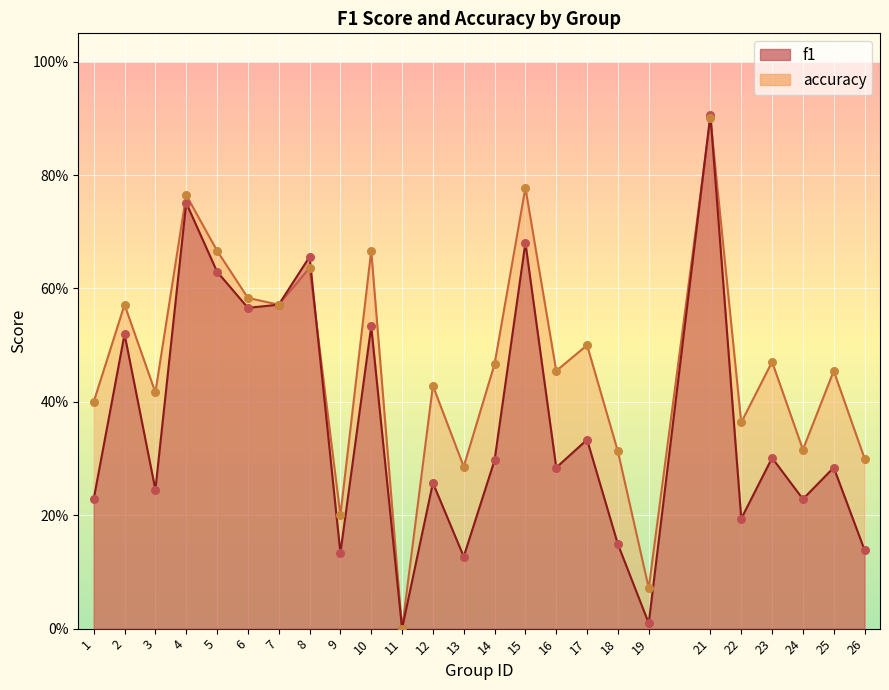

Which series reaches the maximum Y coordinate?

f1